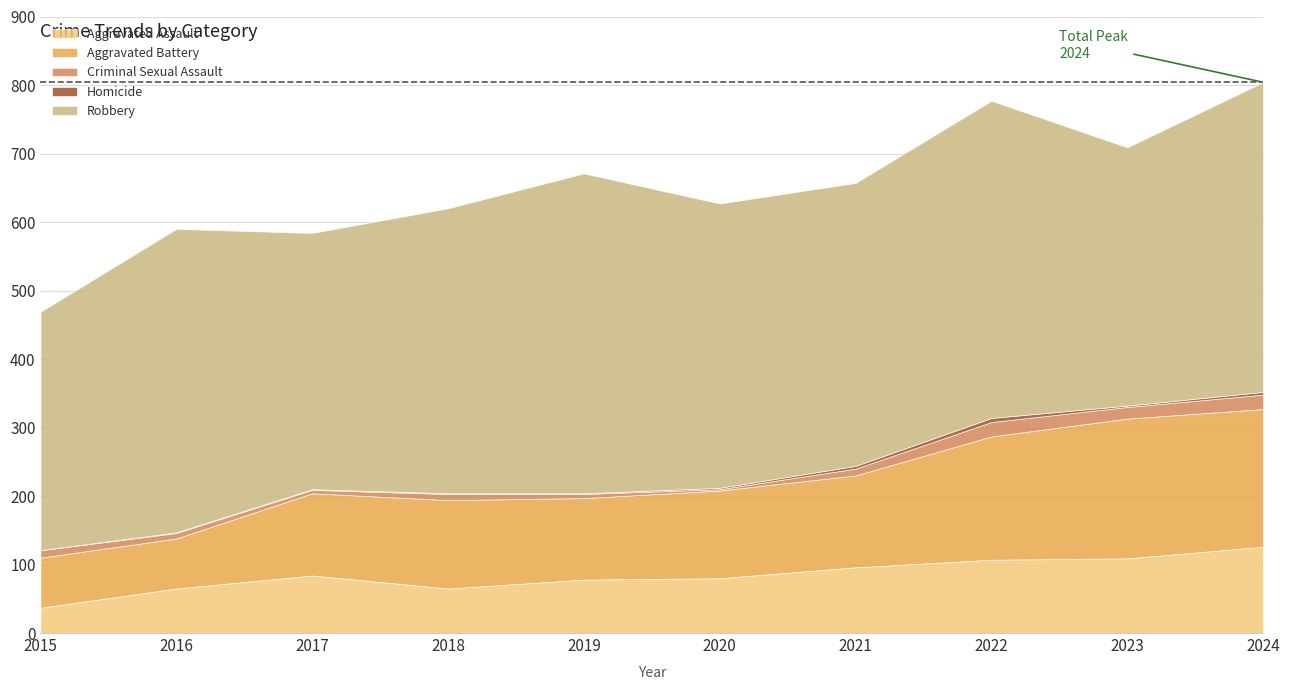

Count the Homicide values in the range 1 to 4.

8